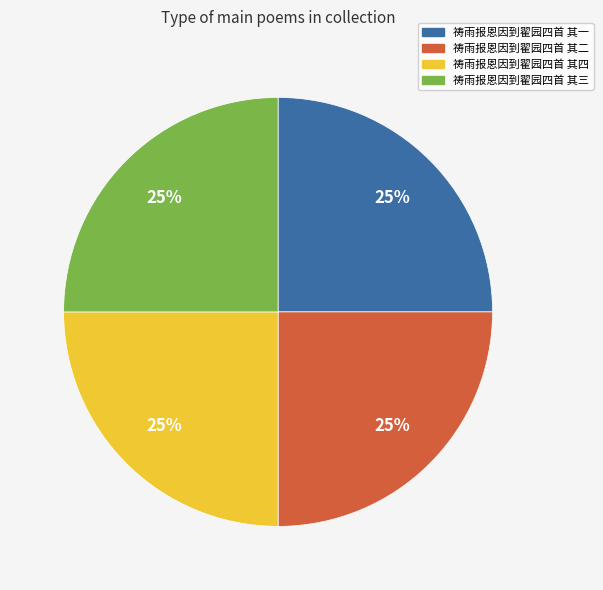

Does 祷雨报恩因到翟园四首 其四 represent more than half of the total?

No